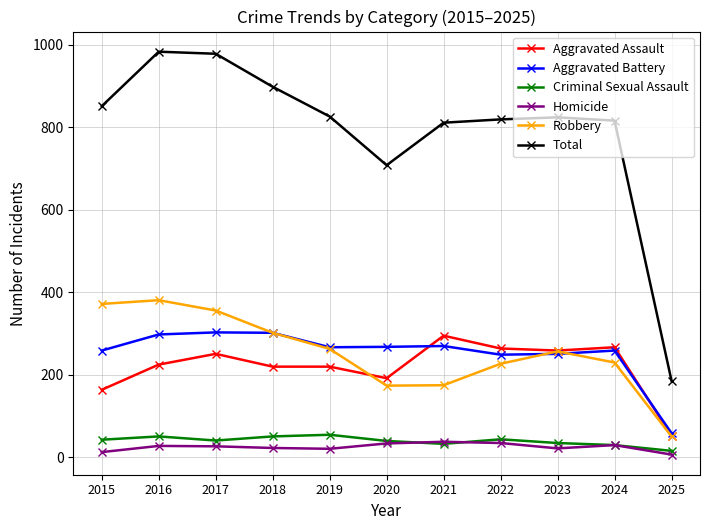

Which series has the widest spread of values?

Total